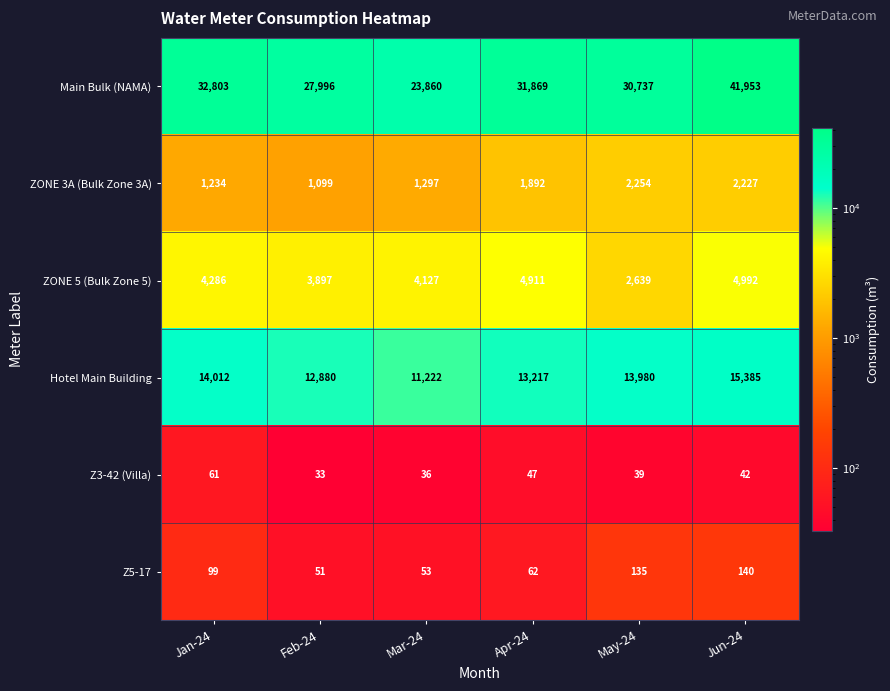

Read the Hotel Main Building value at Mar-24, to the nearest 50.

11200